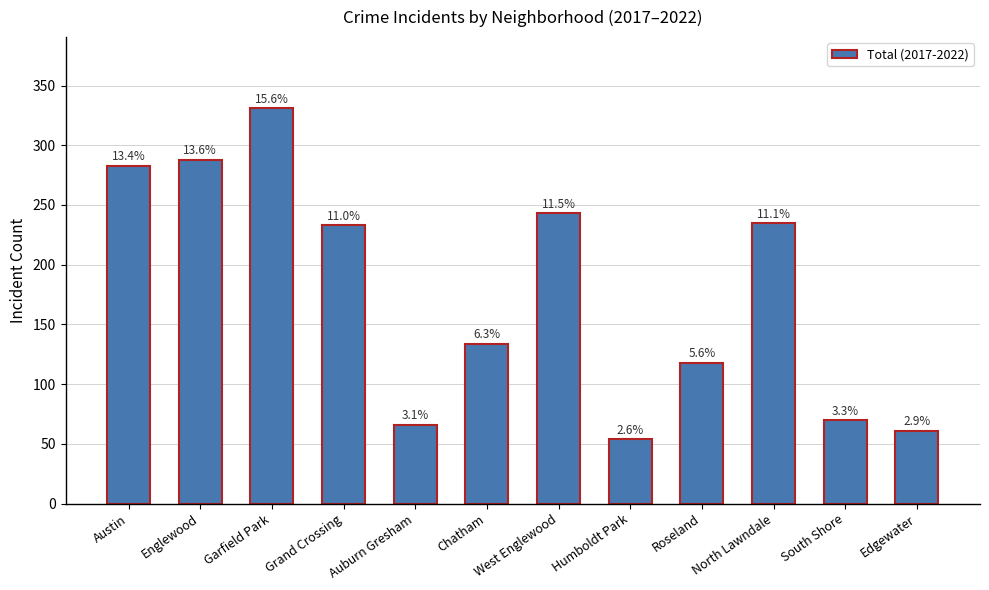

Is it true that the value at Garfield Park is 331?

True